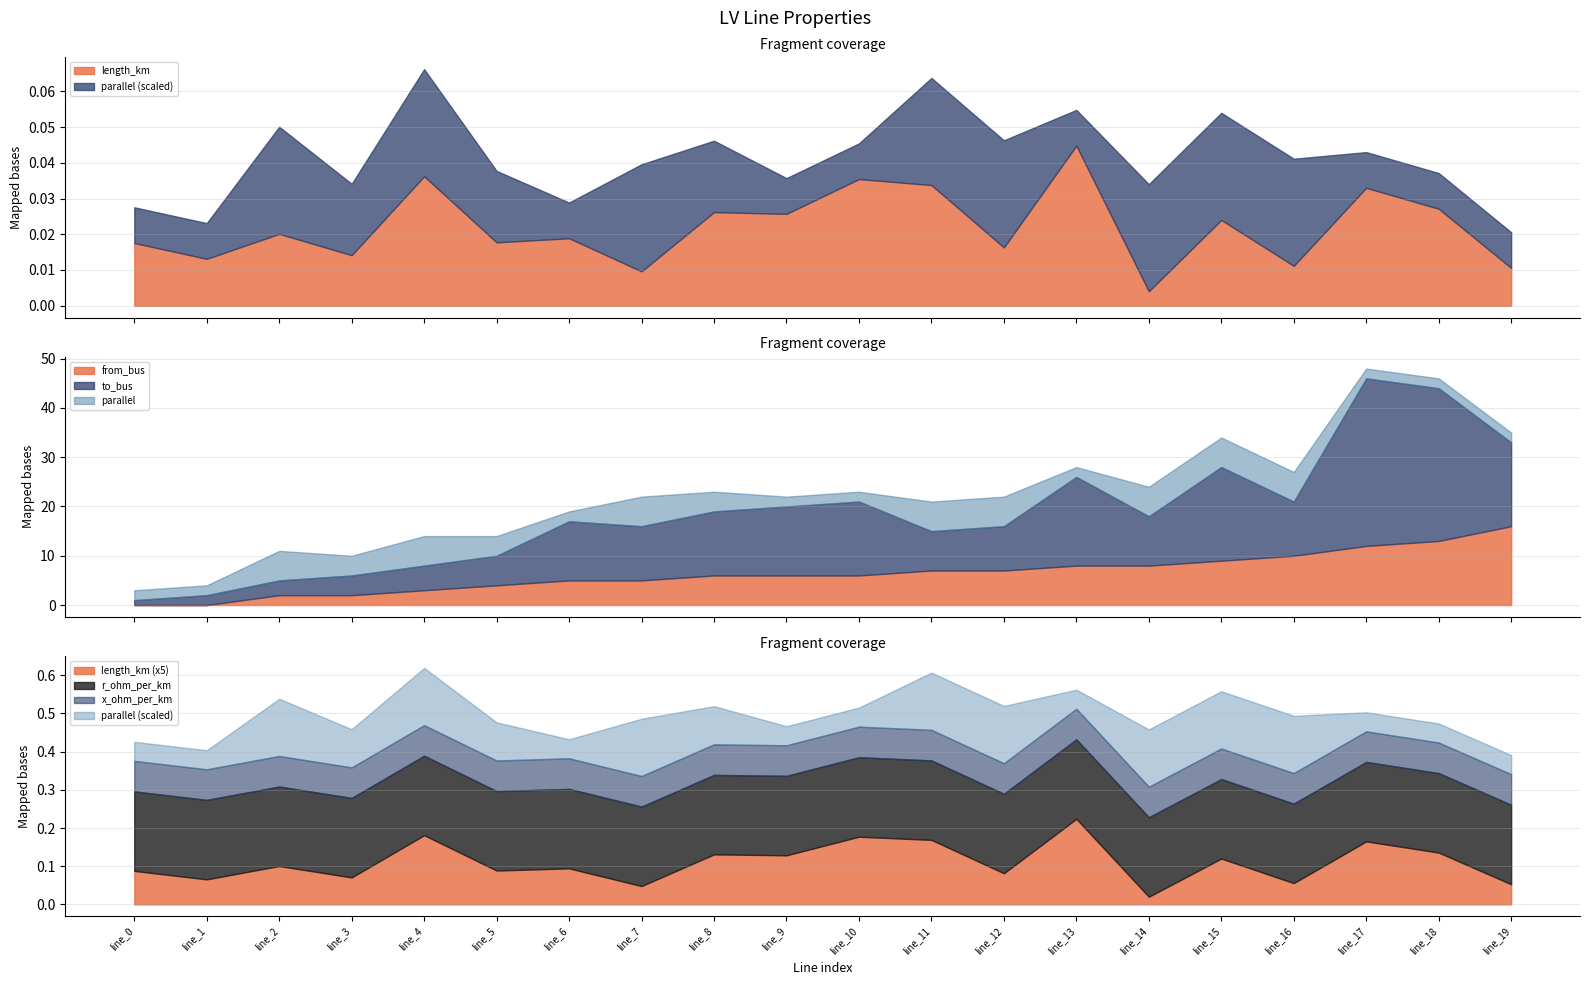

Which series has the widest spread of values?

to_bus